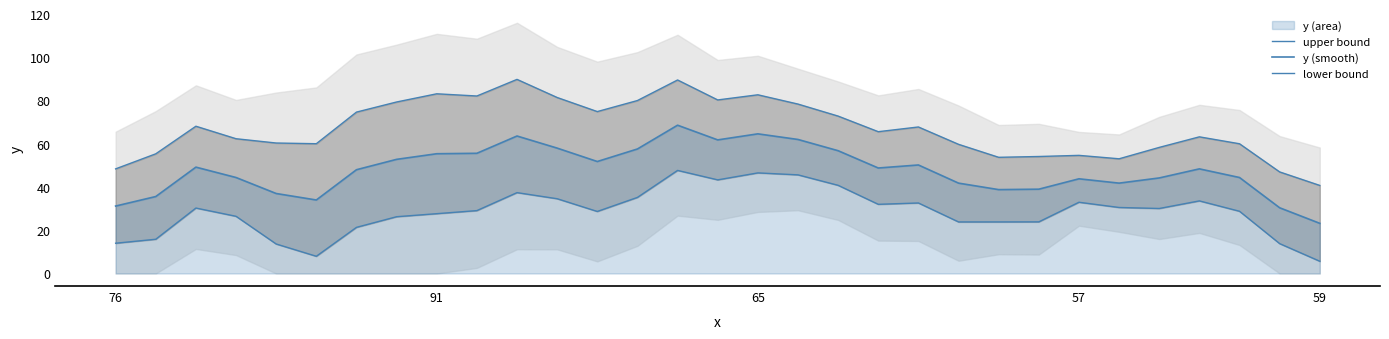

What position from the left is 21?

22